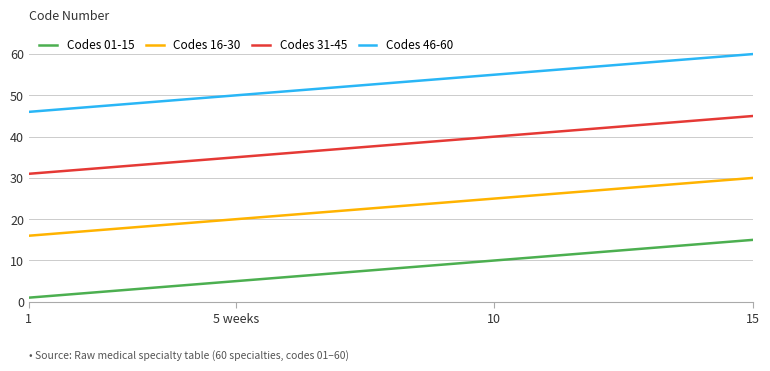

True or false: Codes 46-60 and Codes 16-30 intersect in this chart.

False